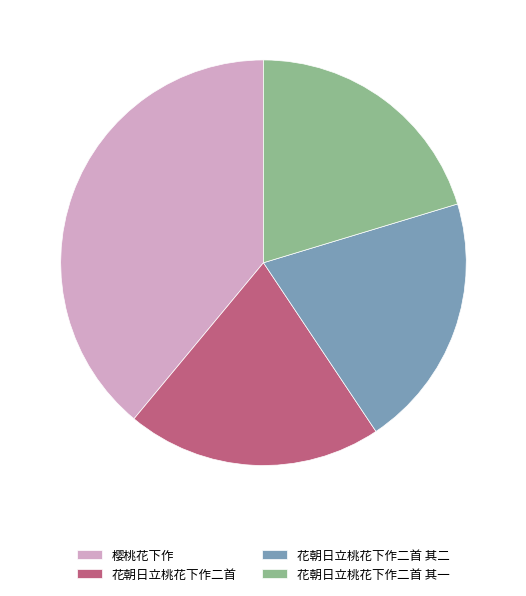

Do 花朝日立桃花下作二首 and 花朝日立桃花下作二首 其一 together represent more than half of the pie?

No